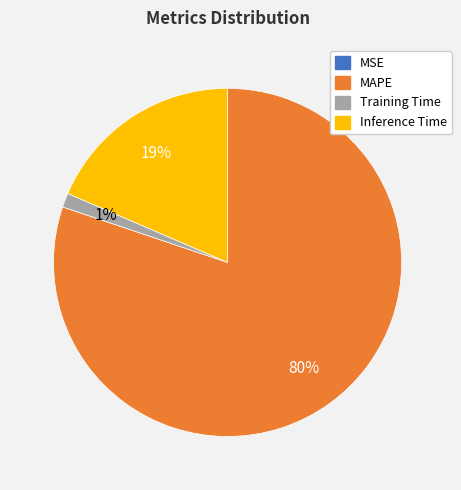

To the nearest percent, what is the average slice percentage?

25%